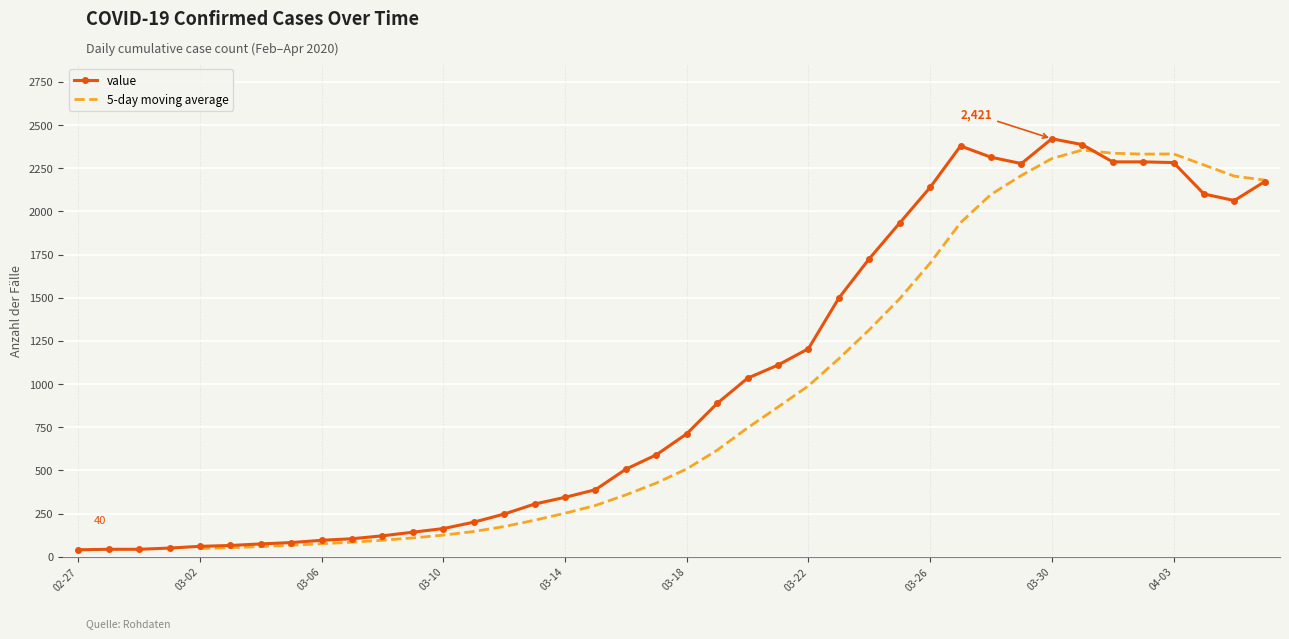

Where does the data first go above 712?

2020-03-19